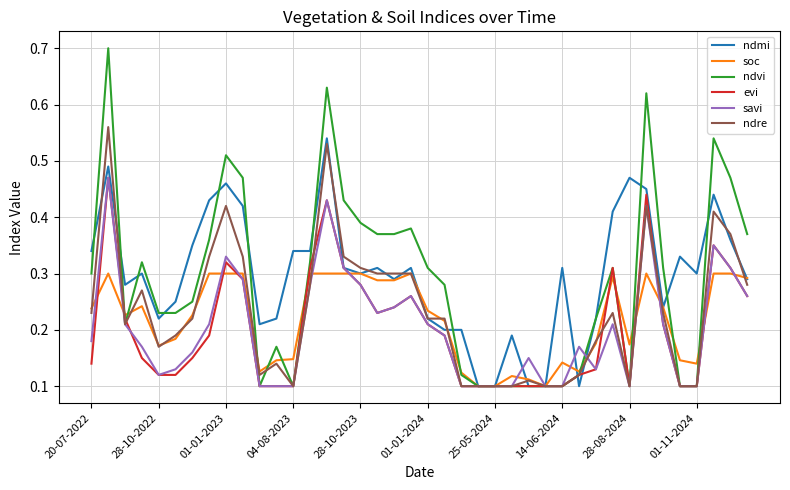

Which series has the widest spread of values?

ndvi